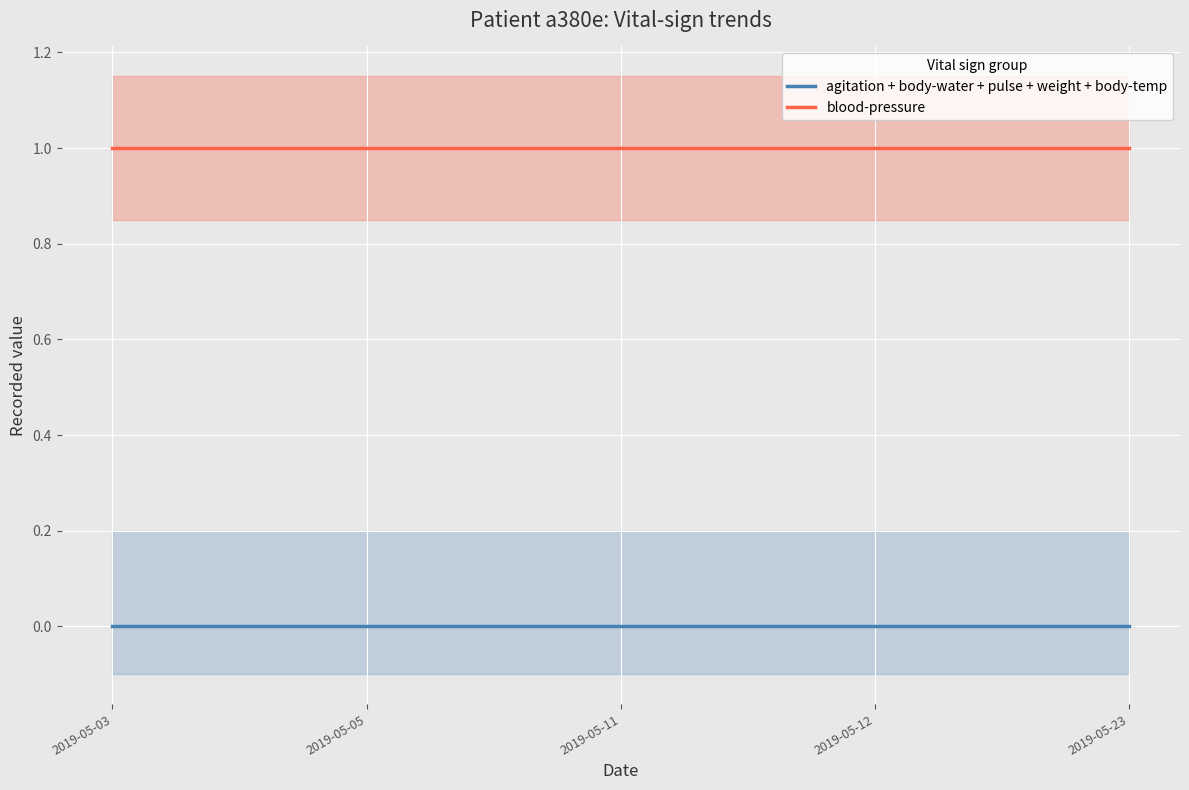

Where is agitation + body-water + pulse + weight + body-temp nearest to the value 0?

2019-05-03